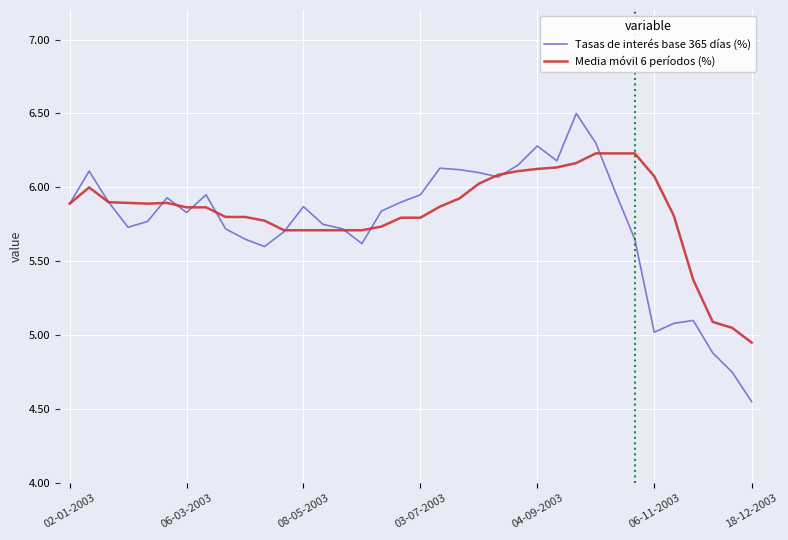

Rank the series by their maximum value, from lowest to highest.

Media móvil 6 períodos (%), Tasas de interés base 365 días (%)